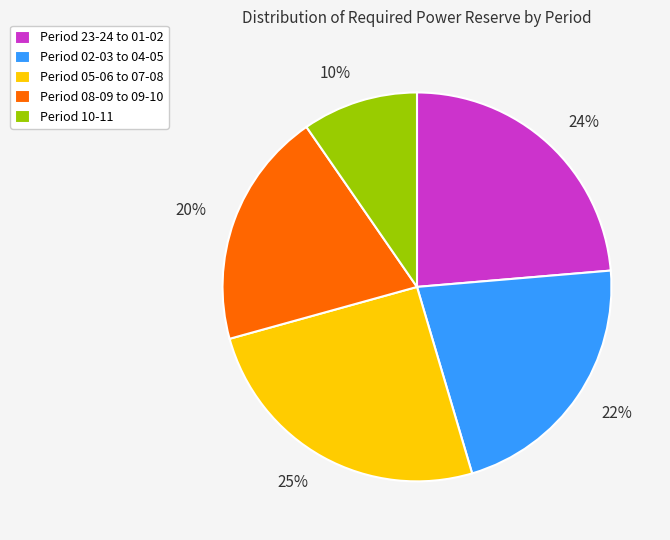

Is it true that Period 10-11 is 15% of the pie?

False